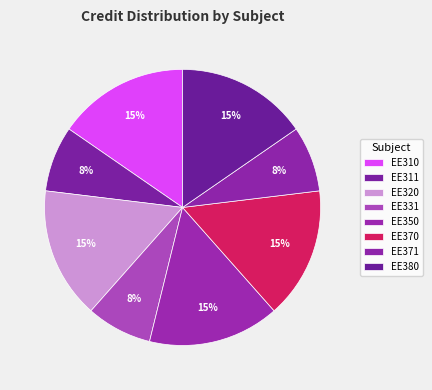

The EE311 slice represents 1% of the pie. True or false?

False